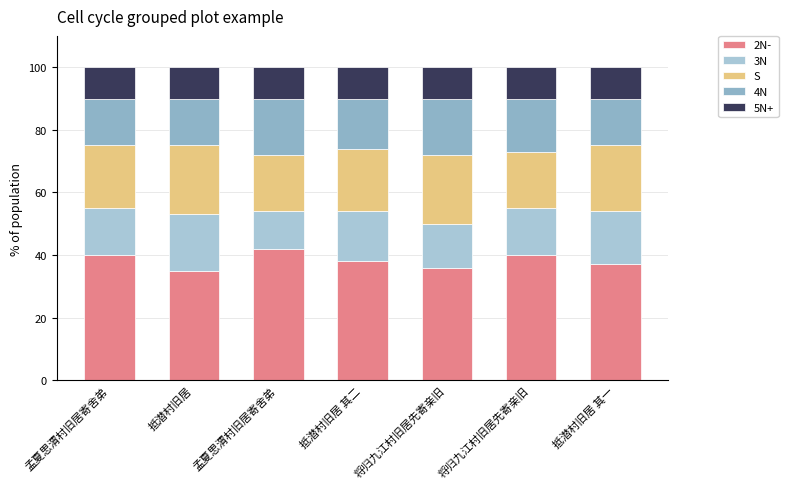

How many data points does each series have?

7